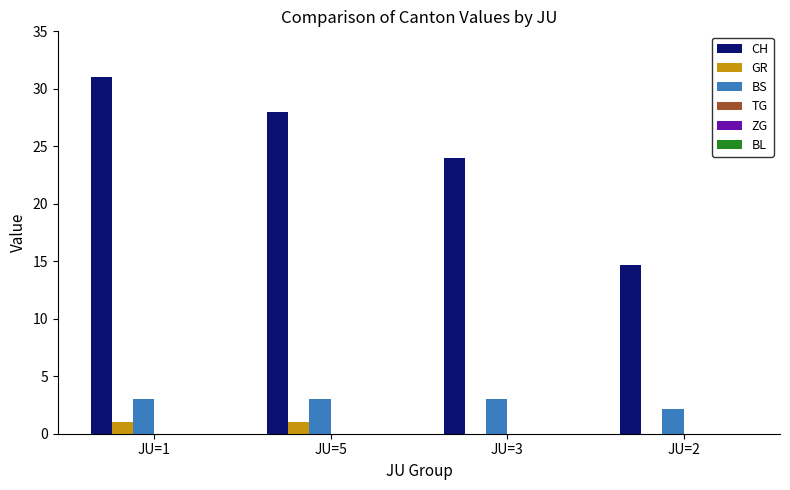

Reading left to right, what are all the values shown in this chart?

CH: JU=1=31.0	JU=5=28.0	JU=3=24.0	JU=2=14.7
GR: JU=1=1.0	JU=5=1.0	JU=3=0.0	JU=2=0.0
BS: JU=1=3.0	JU=5=3.0	JU=3=3.0	JU=2=2.2